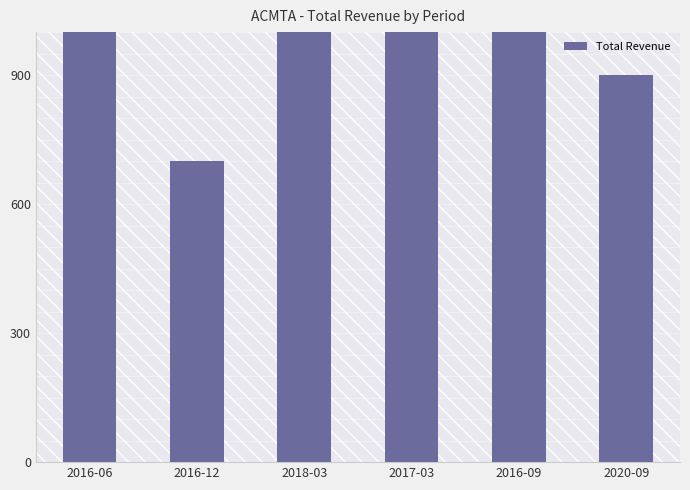

What is the difference between the second highest and second lowest values?

400